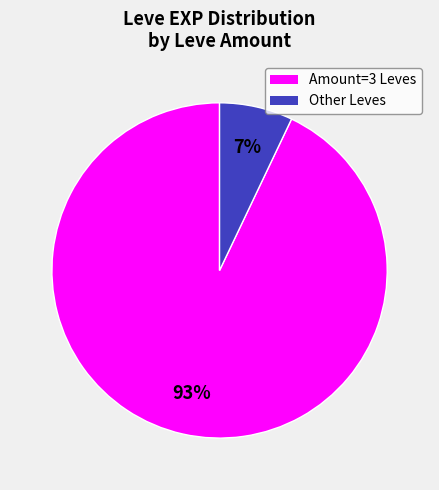

Is there any slice that represents more than half of the pie?

Yes